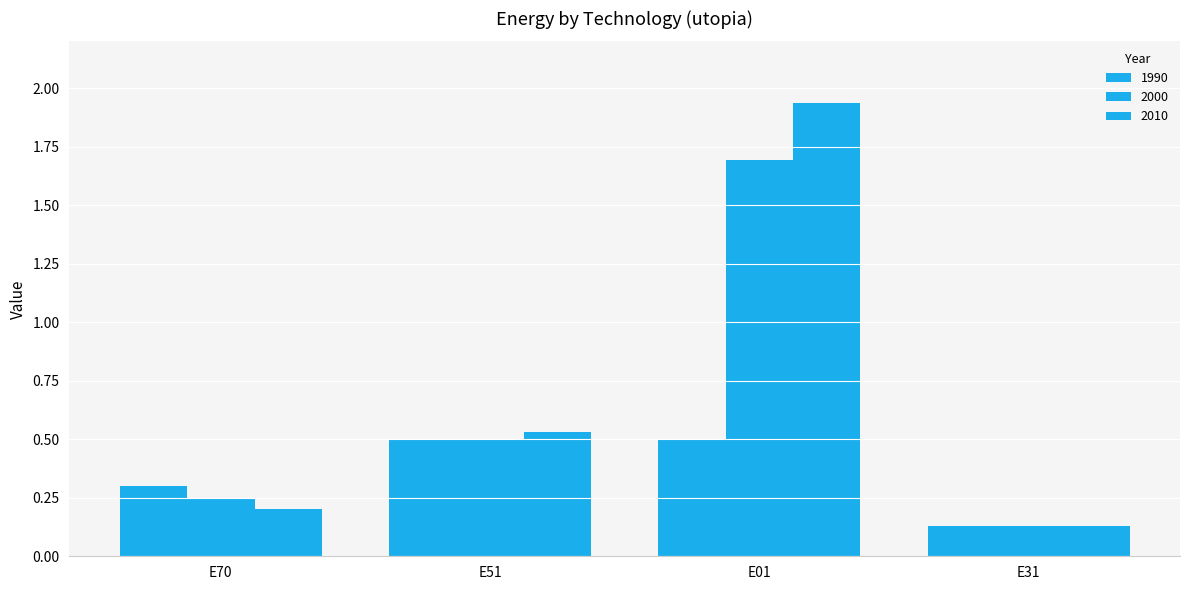

Count the number of categories in the chart.

4